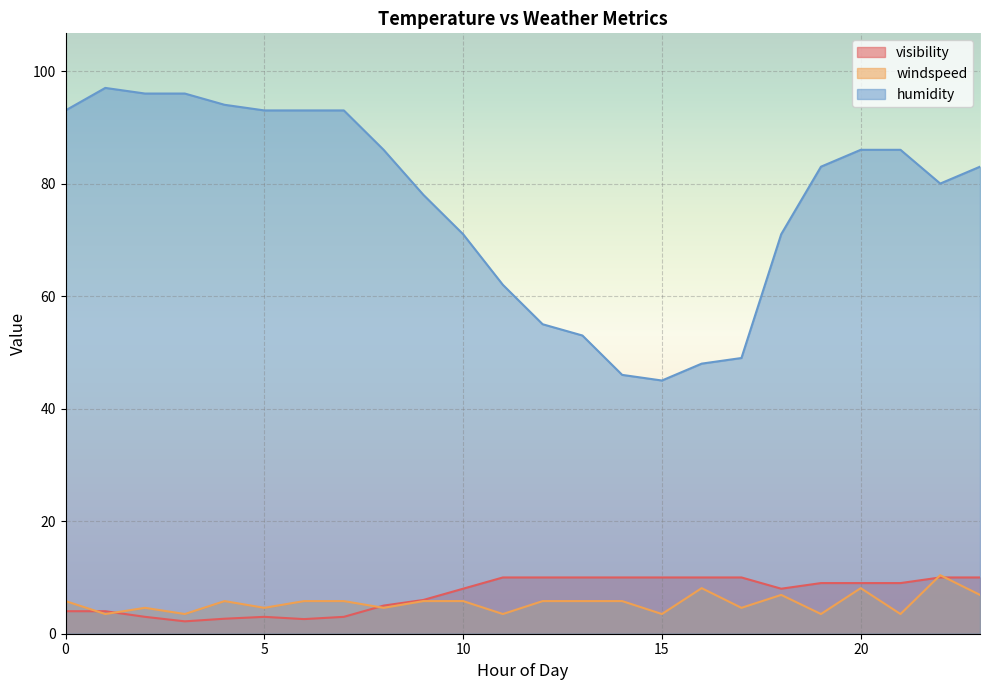

Which series ends up on top after the final intersection of visibility and windspeed?

visibility